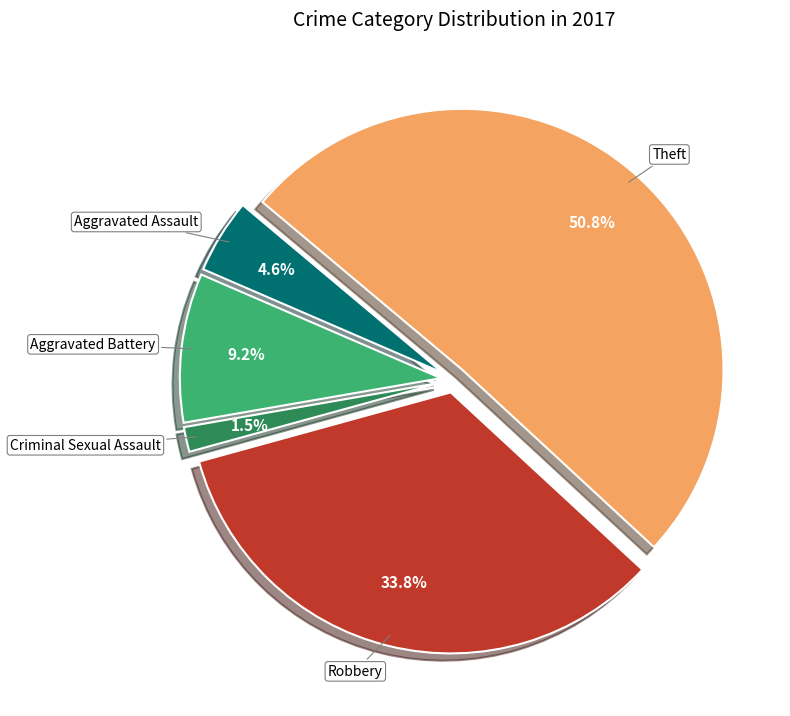

What percentage is the Theft slice, to the nearest percent?

51%